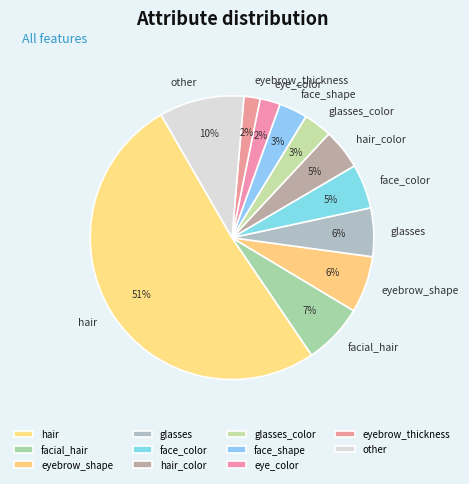

Do glasses_color and eye_color together represent more than half of the pie?

No